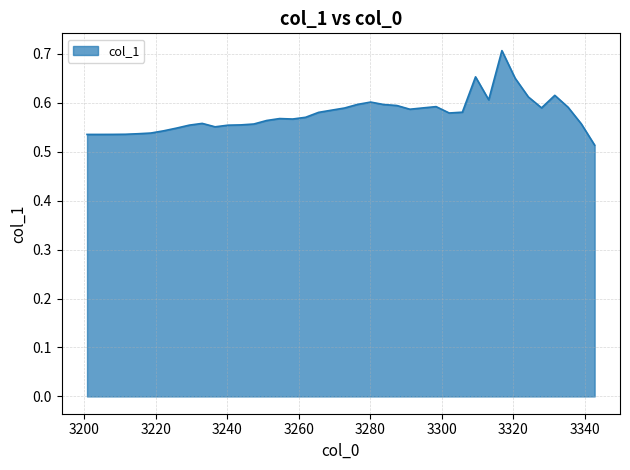

Is this an area chart (filled region under the line)?

Yes